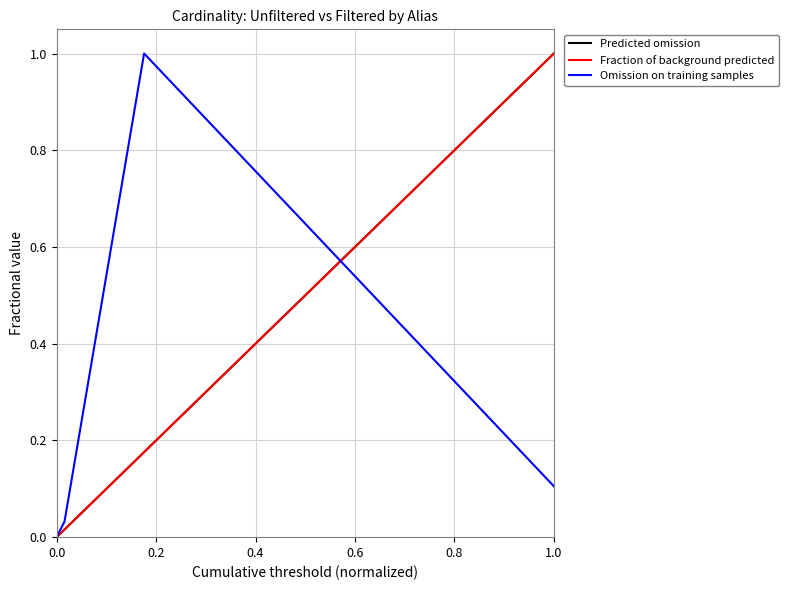

The Omission on training samples series shows 0.0 at 0.0. True or false?

True